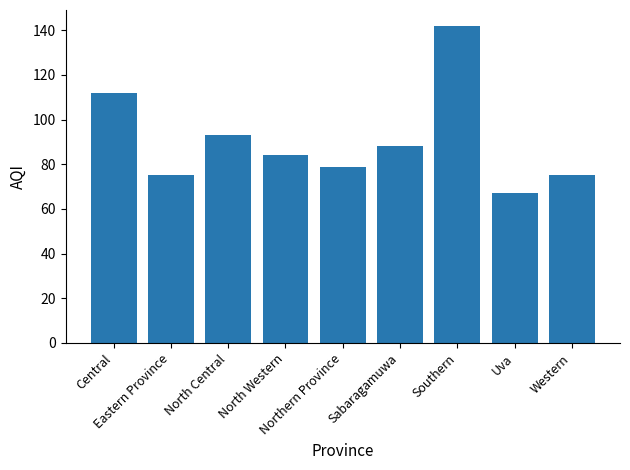

What is the minimum value shown in the chart?

67